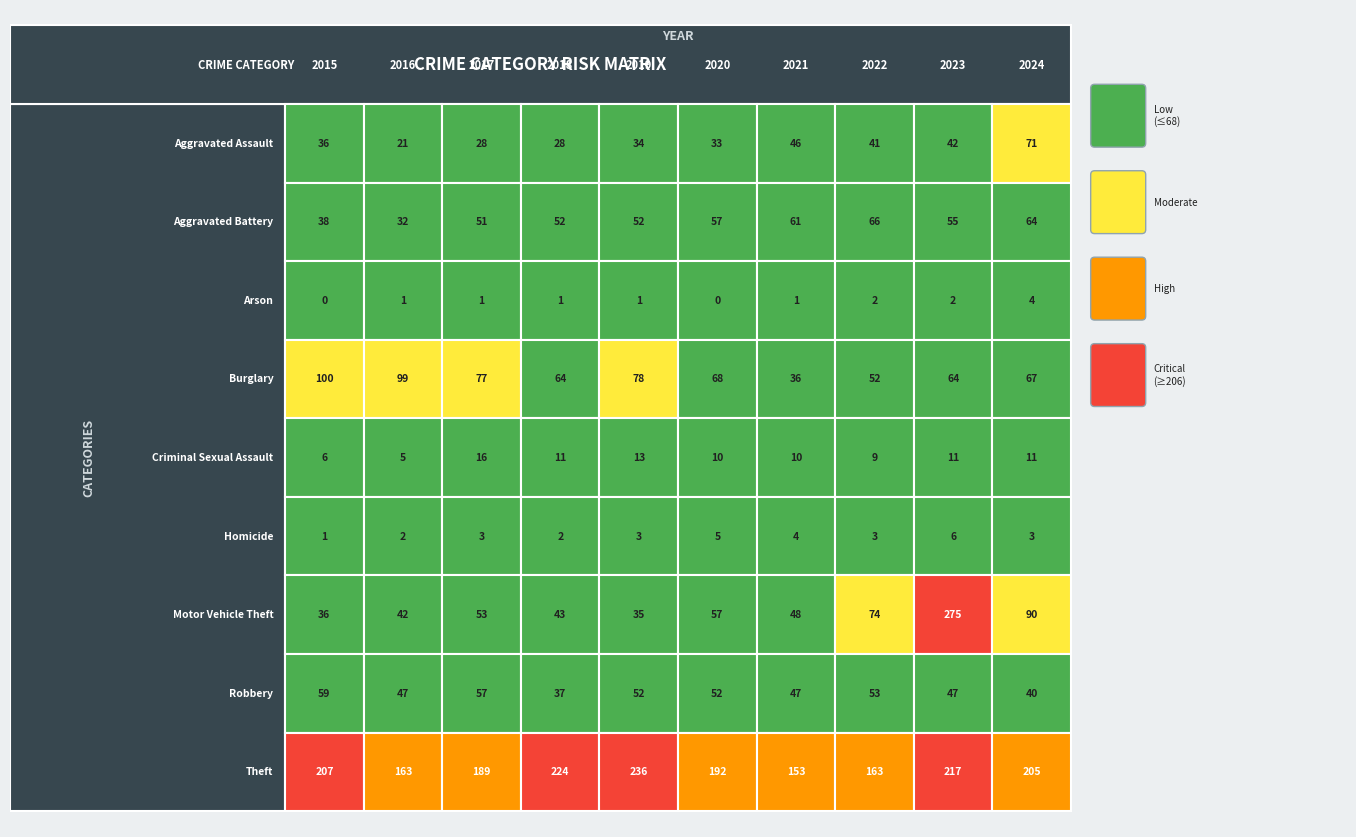

Reading right to left, extract all data points from this chart.

Aggravated Assault: 71	42	41	46	33	34	28	28	21	36
Aggravated Battery: 64	55	66	61	57	52	52	51	32	38
Arson: 4	2	2	1	0	1	1	1	1	0
Burglary: 67	64	52	36	68	78	64	77	99	100
Criminal Sexual Assault: 11	11	9	10	10	13	11	16	5	6
Homicide: 3	6	3	4	5	3	2	3	2	1
Motor Vehicle Theft: 90	275	74	48	57	35	43	53	42	36
Robbery: 40	47	53	47	52	52	37	57	47	59
Theft: 205	217	163	153	192	236	224	189	163	207